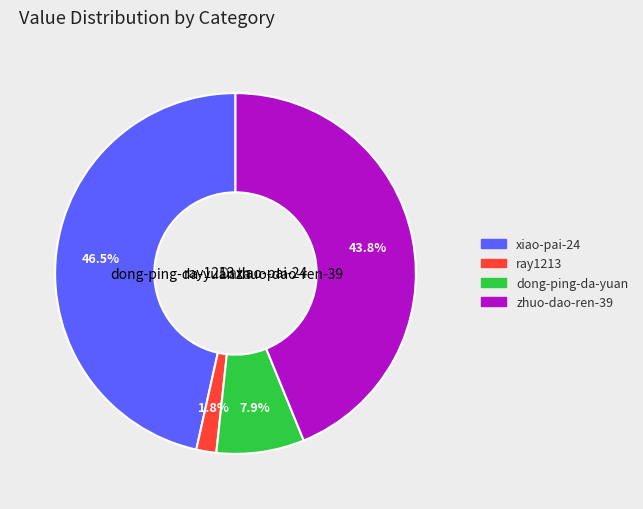

True or false: zhuo-dao-ren-39 accounts for 44% of the total.

True